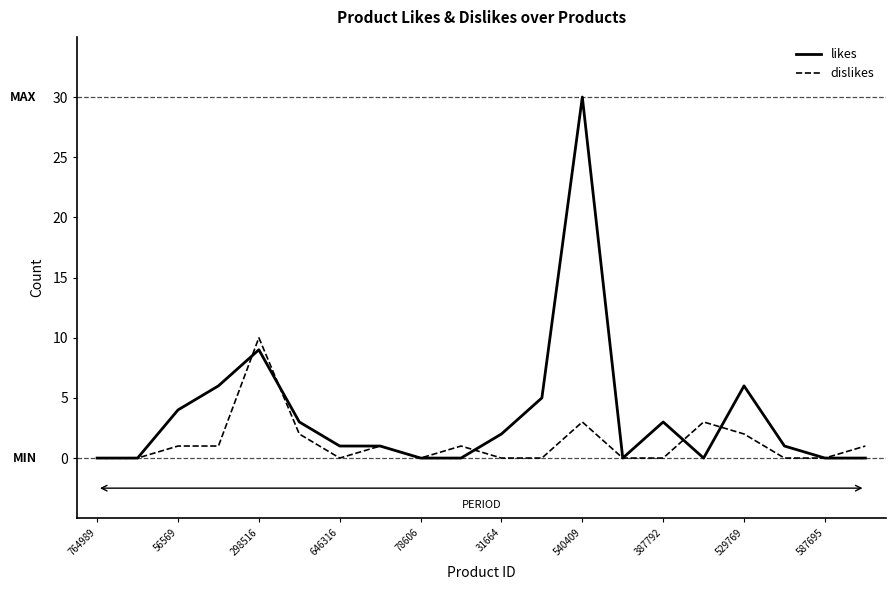

Which series has the largest total across all categories?

likes